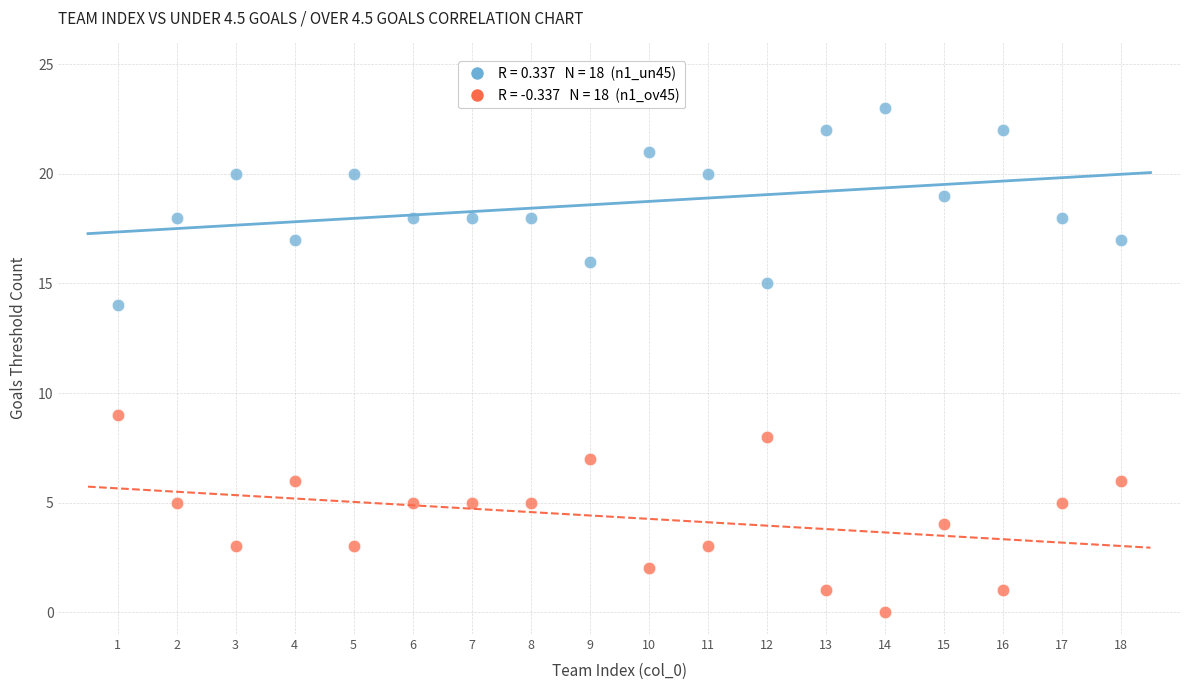

Across all data points, what is the range of X values (max minus min)?

17